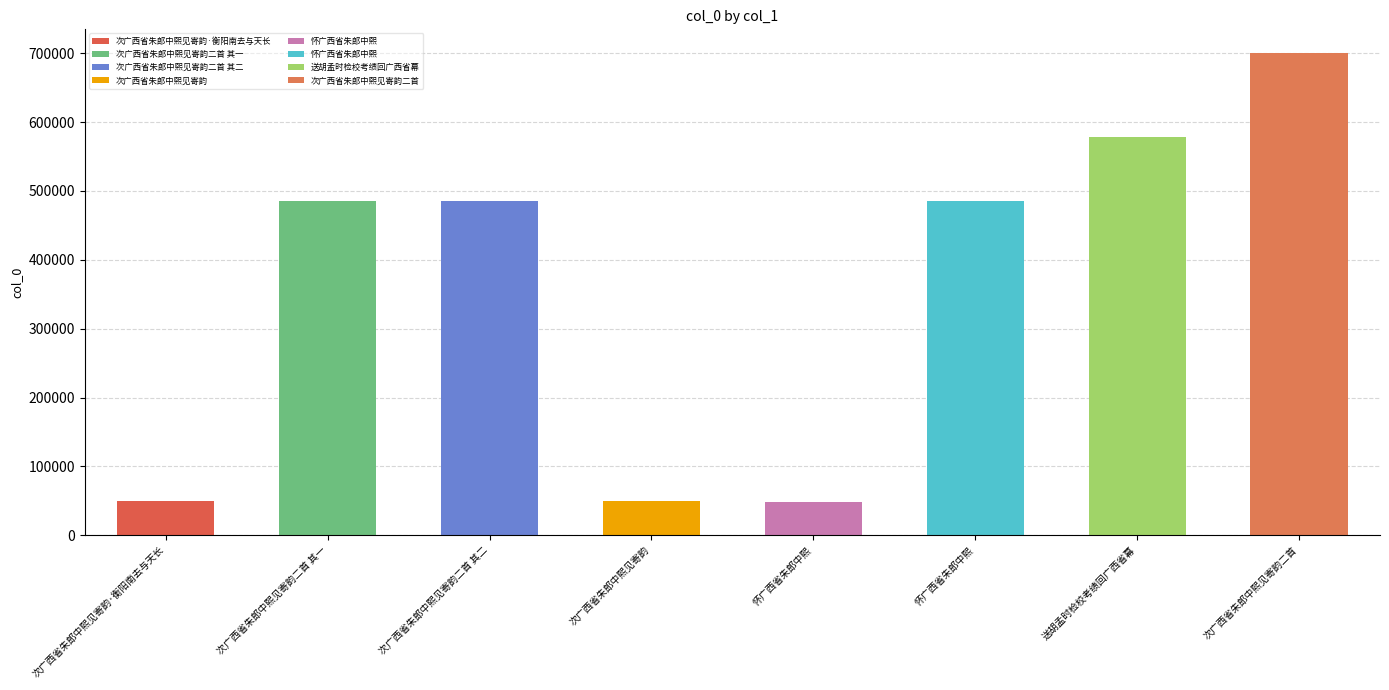

Which label corresponds to the smallest value in the chart?

怀广西省朱郎中熙